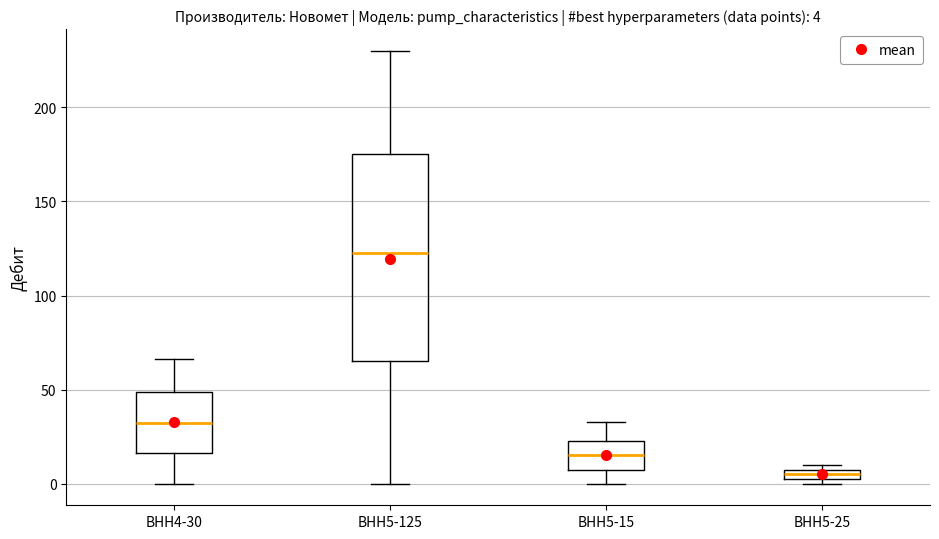

Which box has the lowest median line?

ВНН5-25